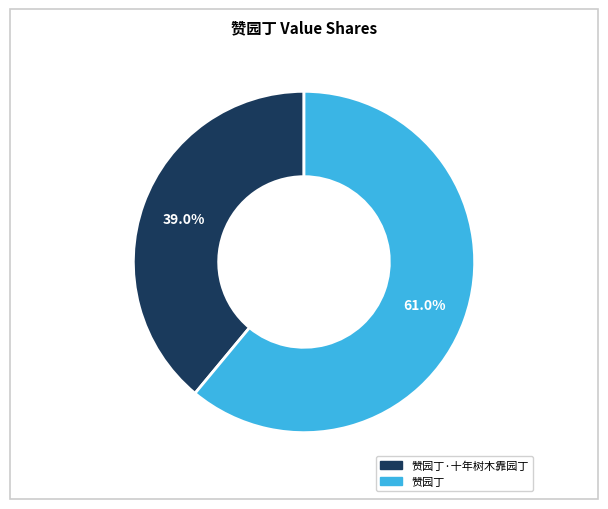

How many slices are in this pie chart?

2